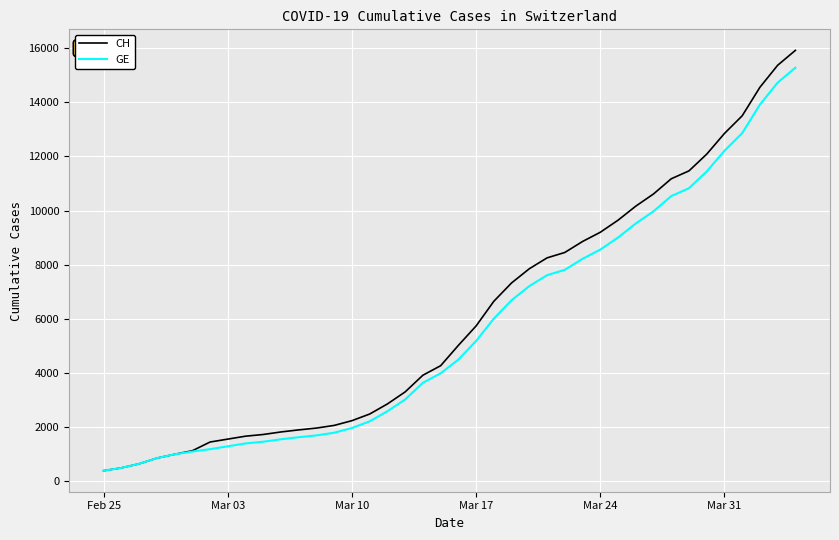

Which series has the largest range (max minus min)?

CH